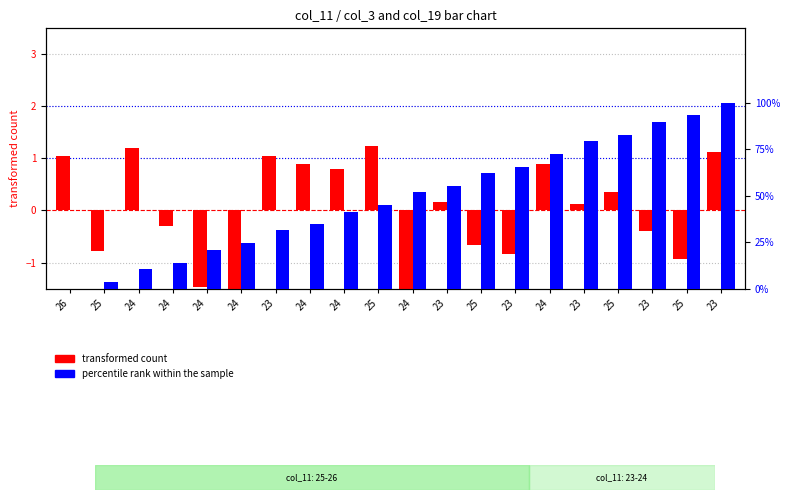

What is the difference between the highest and lowest values at 25?

4.3